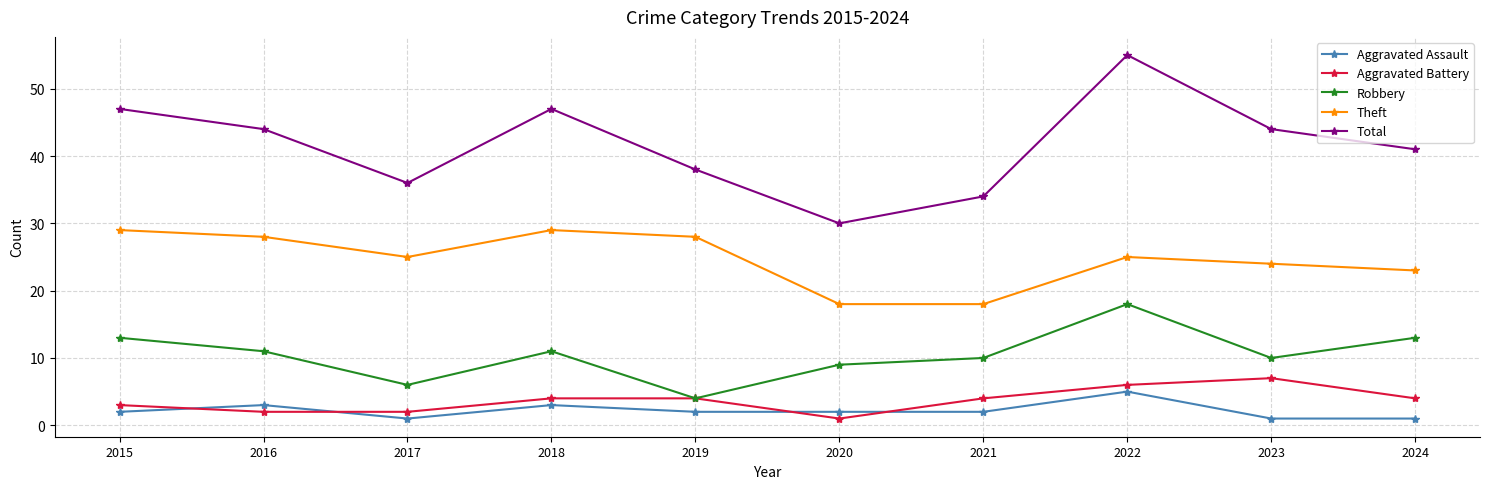

What is the value of the Aggravated Assault point at the 7th from the left?

2